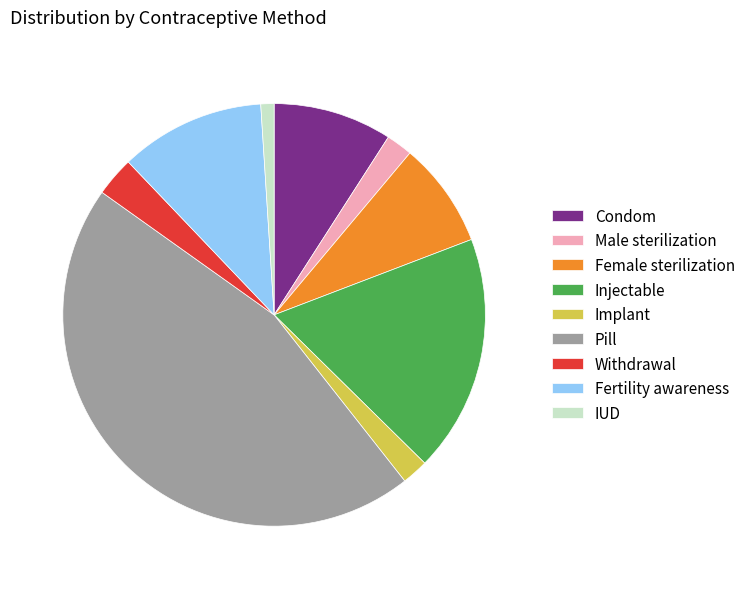

Is there any slice that represents more than half of the pie?

No